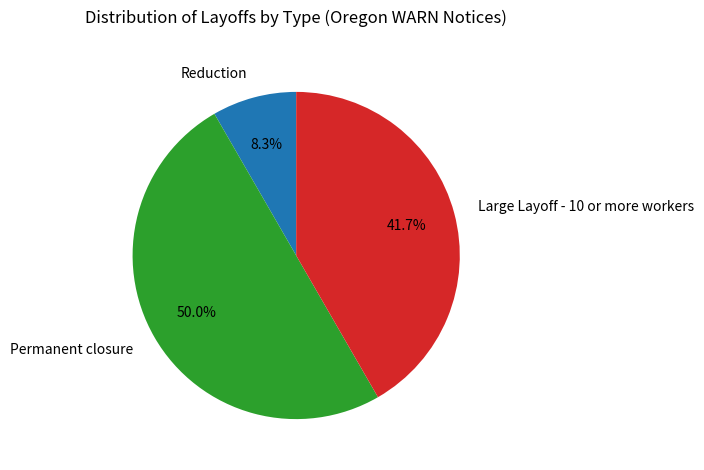

Which slice is the smallest?

Reduction